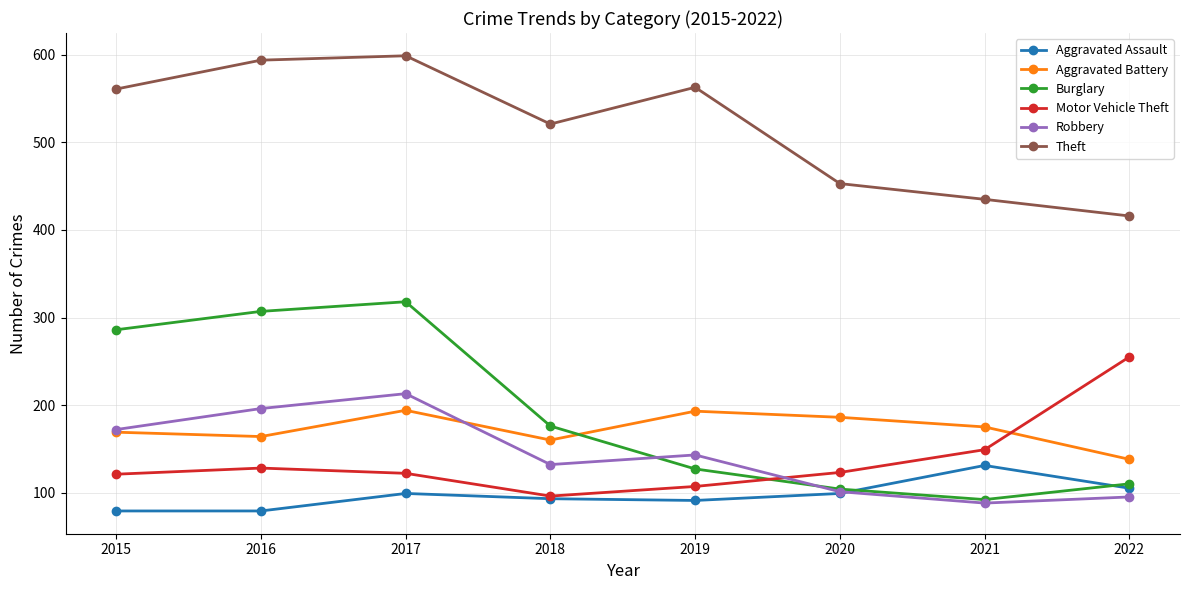

What is the minimum value shown in the chart?

79